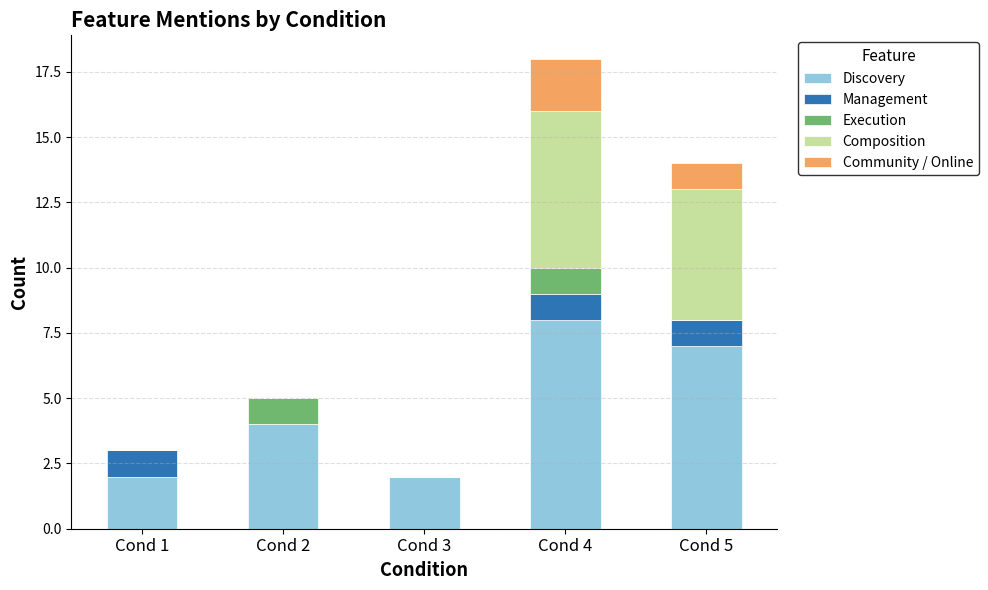

Reading right to left, what are the values for Discovery?

Cond 5=7	Cond 4=8	Cond 3=2	Cond 2=4	Cond 1=2